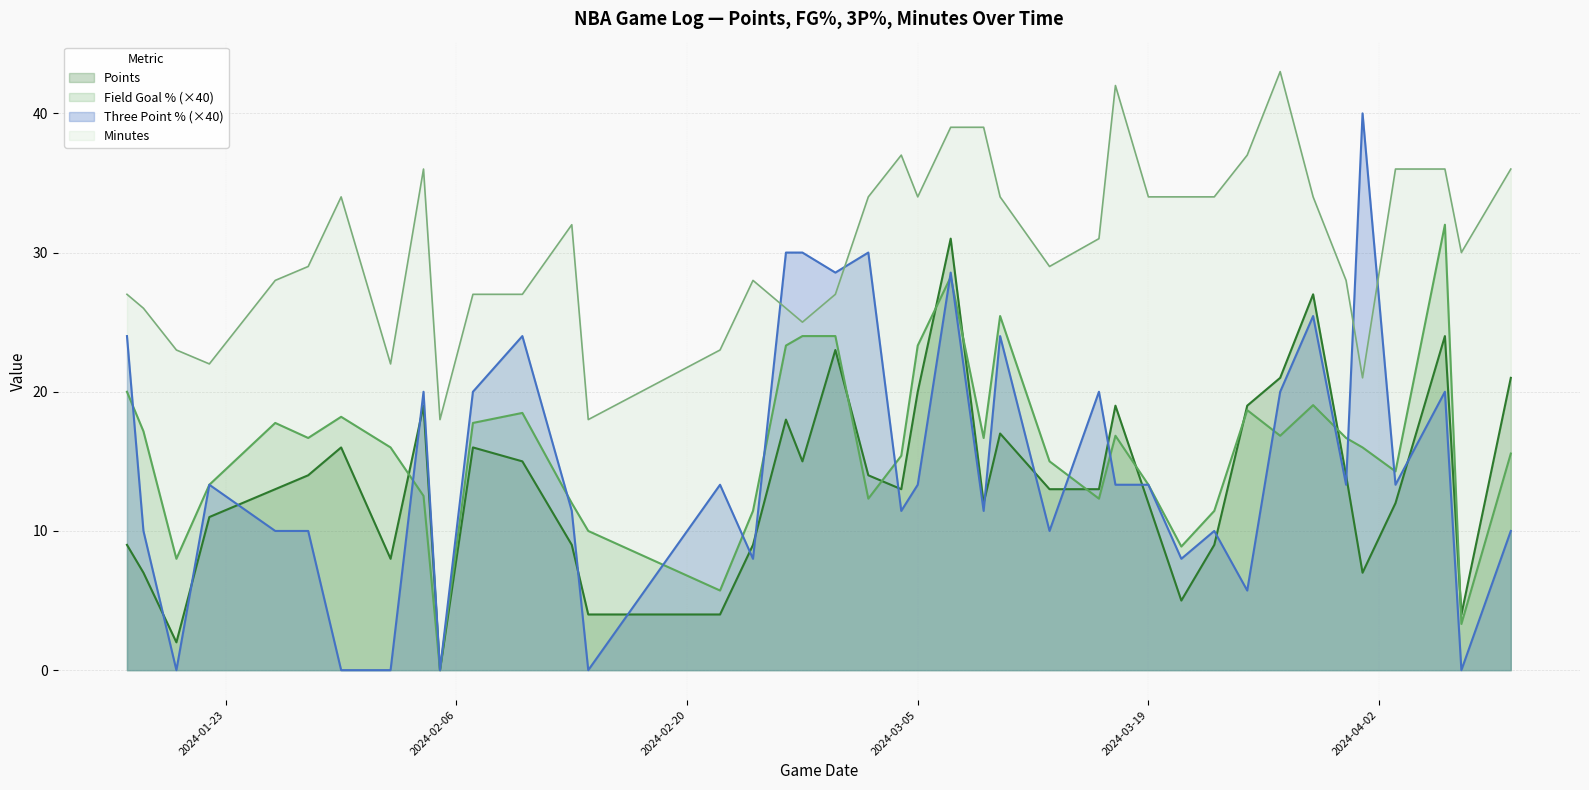

How many values in the Three Point % series exceed 0?

34